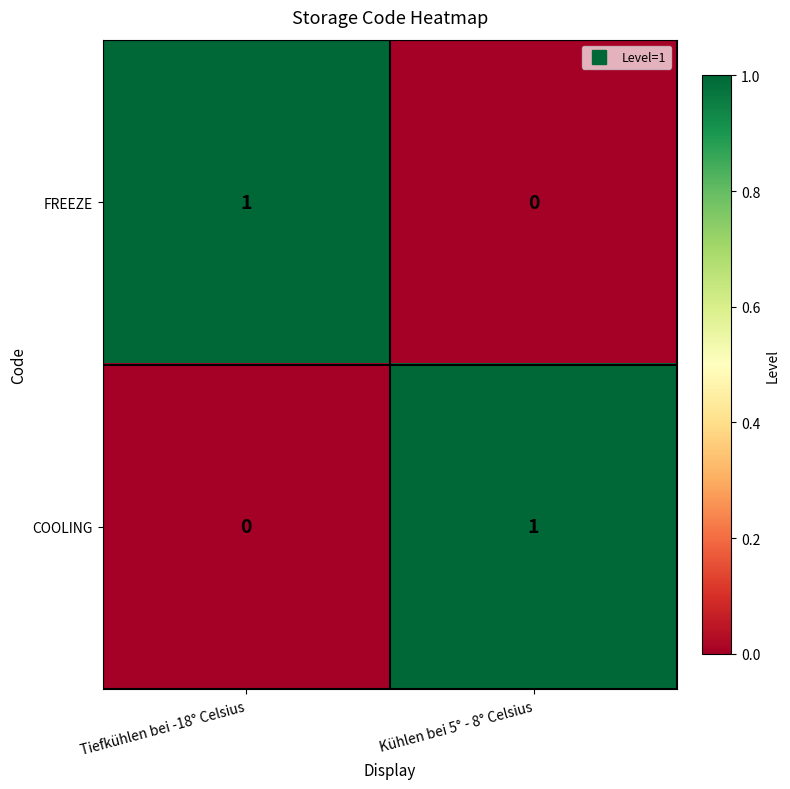

Count the number of categories in the chart.

2